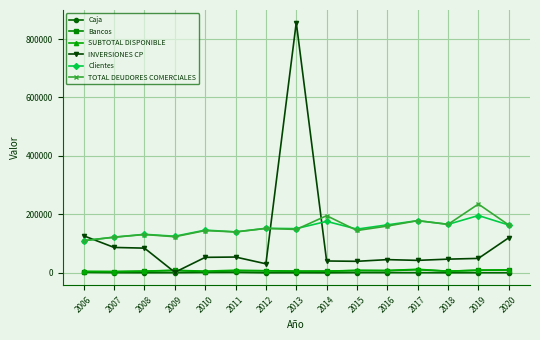

What is the value of the Clientes point at the 10th from the left?

149381.0